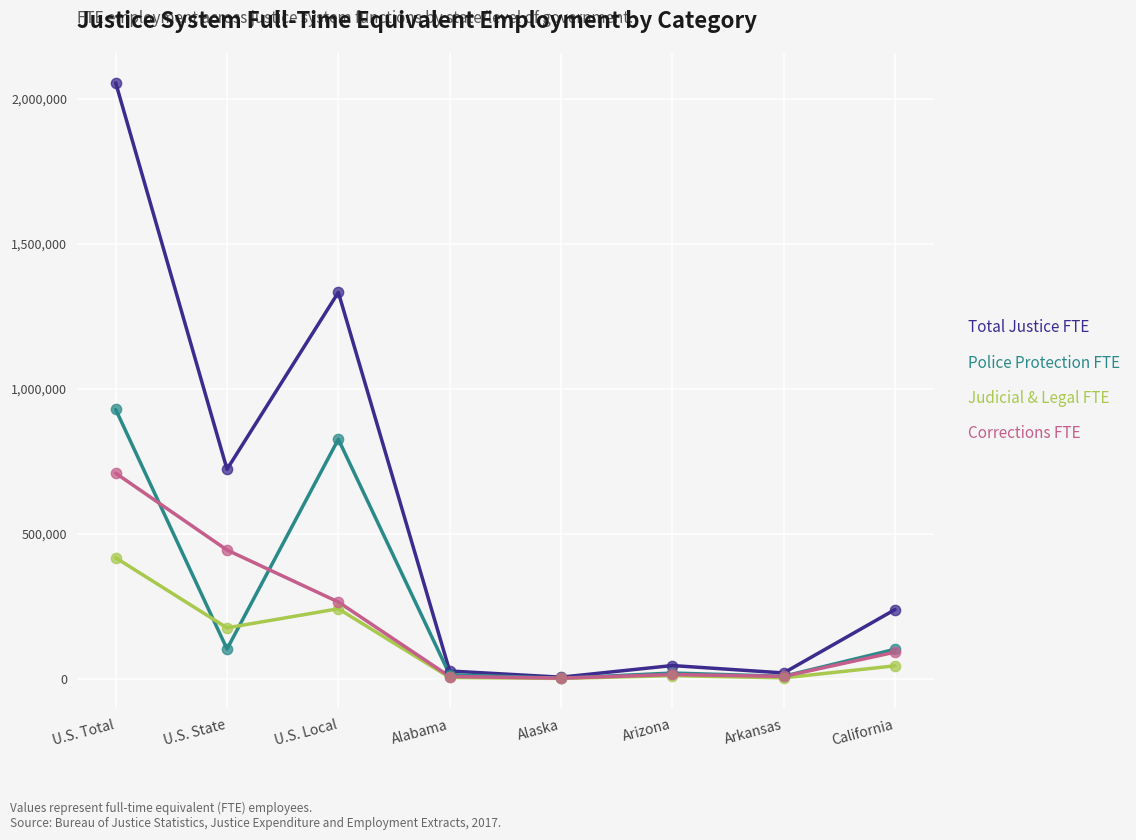

At which category is the sum across all series the highest?

U.S. Total